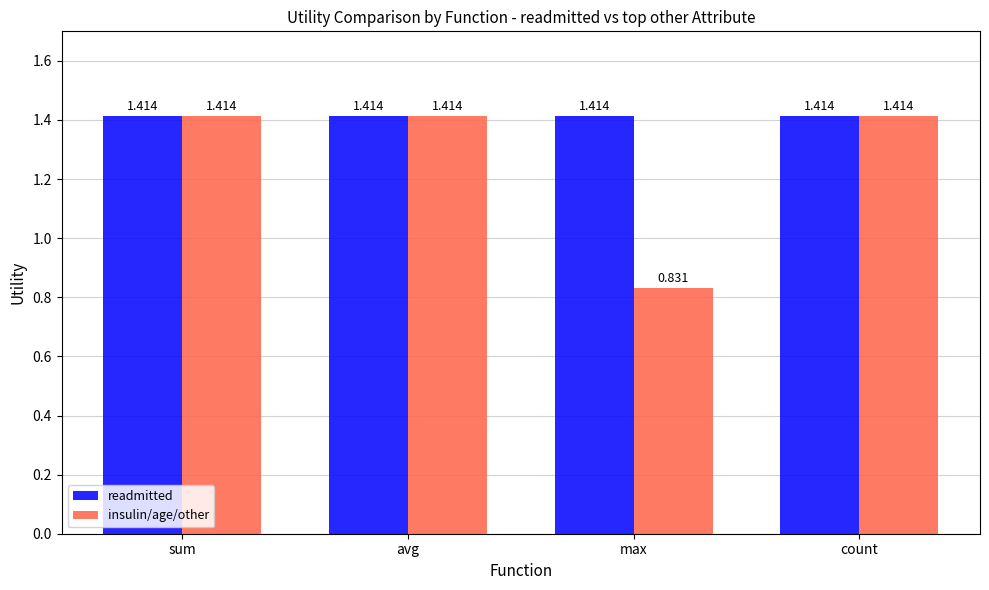

Which label corresponds to the smallest value in the chart?

max